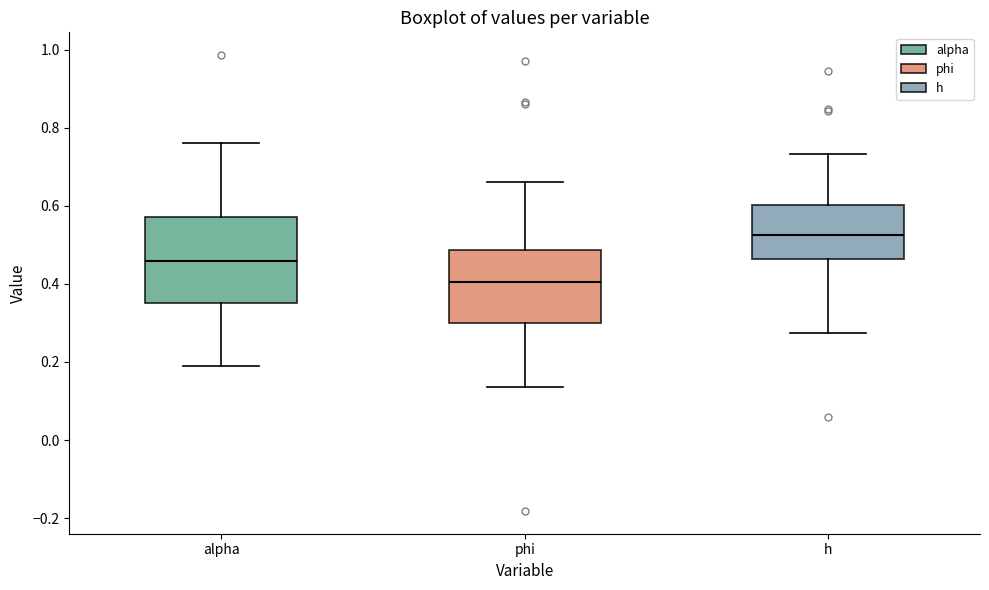

Reading left to right, read every box against the y-axis: the position of its median line, the range the box covers, and the ends of its whiskers. The values are not printed on the chart, so give them approximately, as read against the axis.

alpha: median 0.46, box 0.36 to 0.58, whiskers 0.18 to 0.76
phi: median 0.40, box 0.30 to 0.48, whiskers 0.14 to 0.66
h: median 0.52, box 0.46 to 0.60, whiskers 0.28 to 0.74